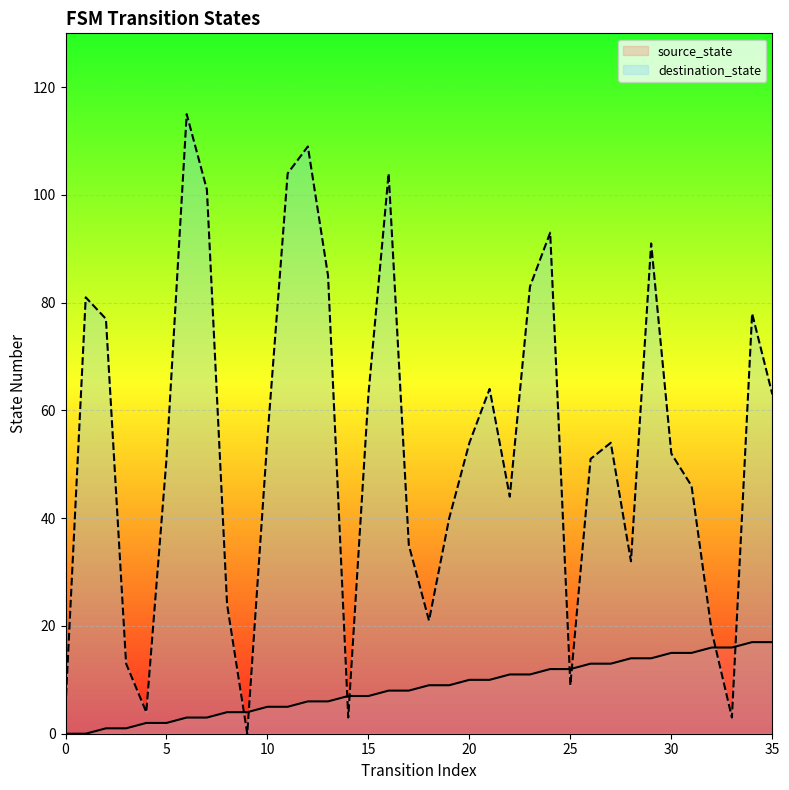

Is it true that destination_state equals 4 at 33?

False